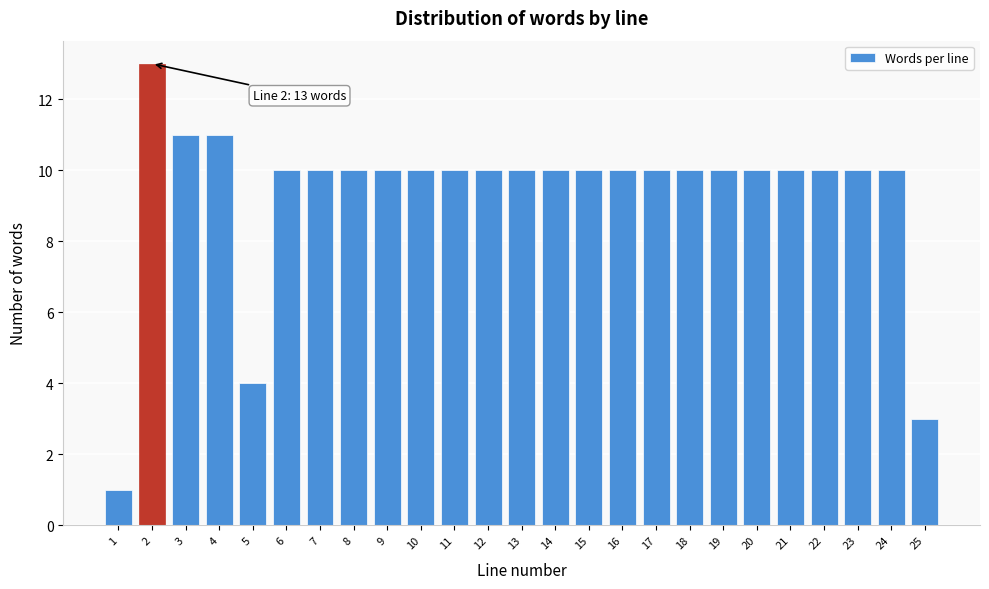

Reading left to right, list all the values displayed in this chart.

1	13	11	11	4	10	10	10	10	10	10	10	10	10	10	10	10	10	10	10	10	10	10	10	3